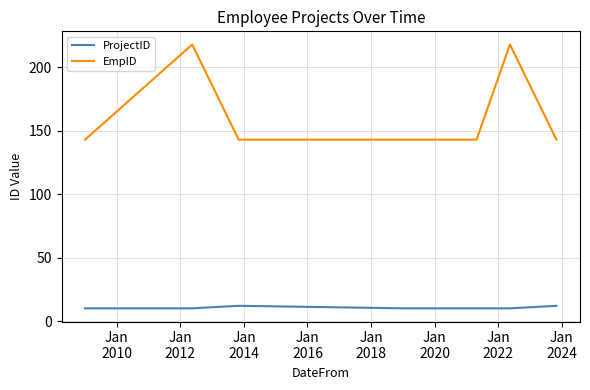

Rank the series by their average value, from lowest to highest.

ProjectID, EmpID